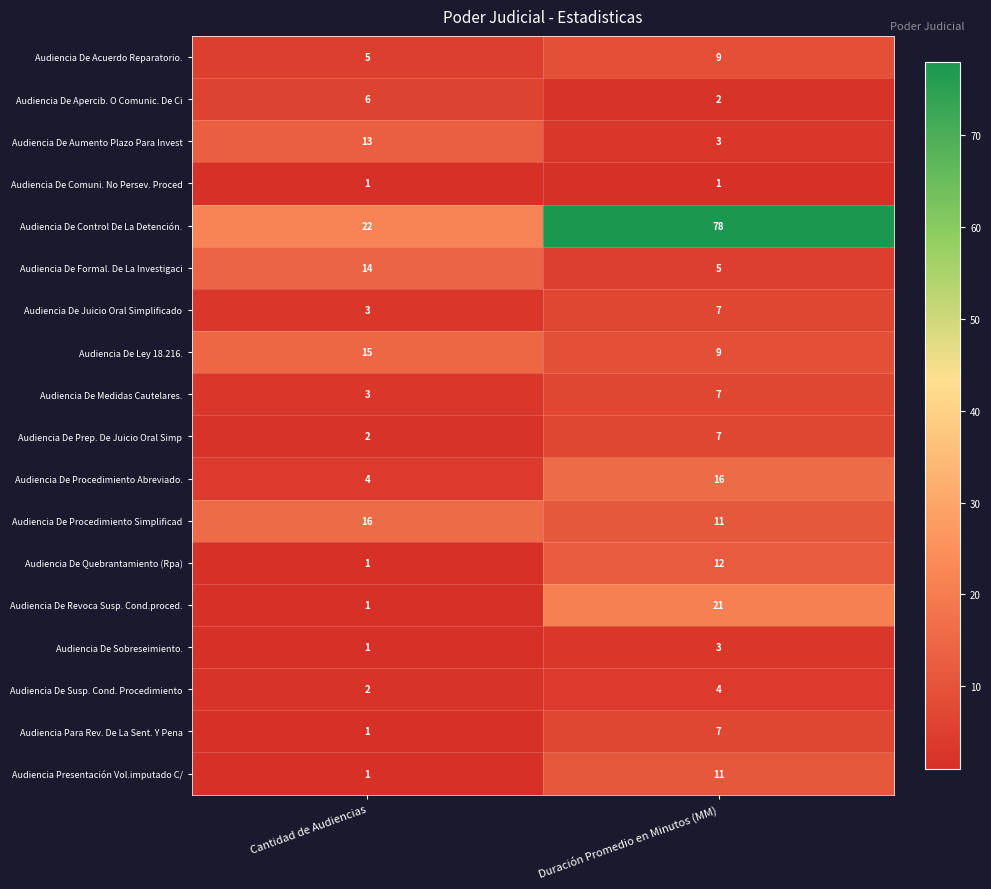

Which series has the widest spread of values?

Audiencia De Control De La Detención.